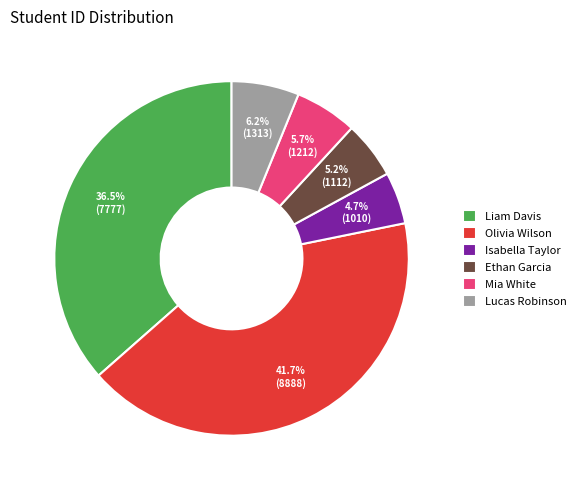

What percentage is the Mia White slice, to the nearest percent?

6%